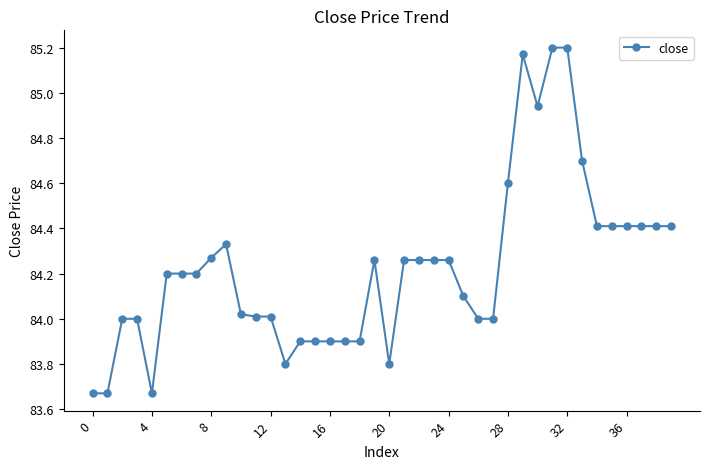

True or false: there are more than 1 points higher than both neighbors.

True